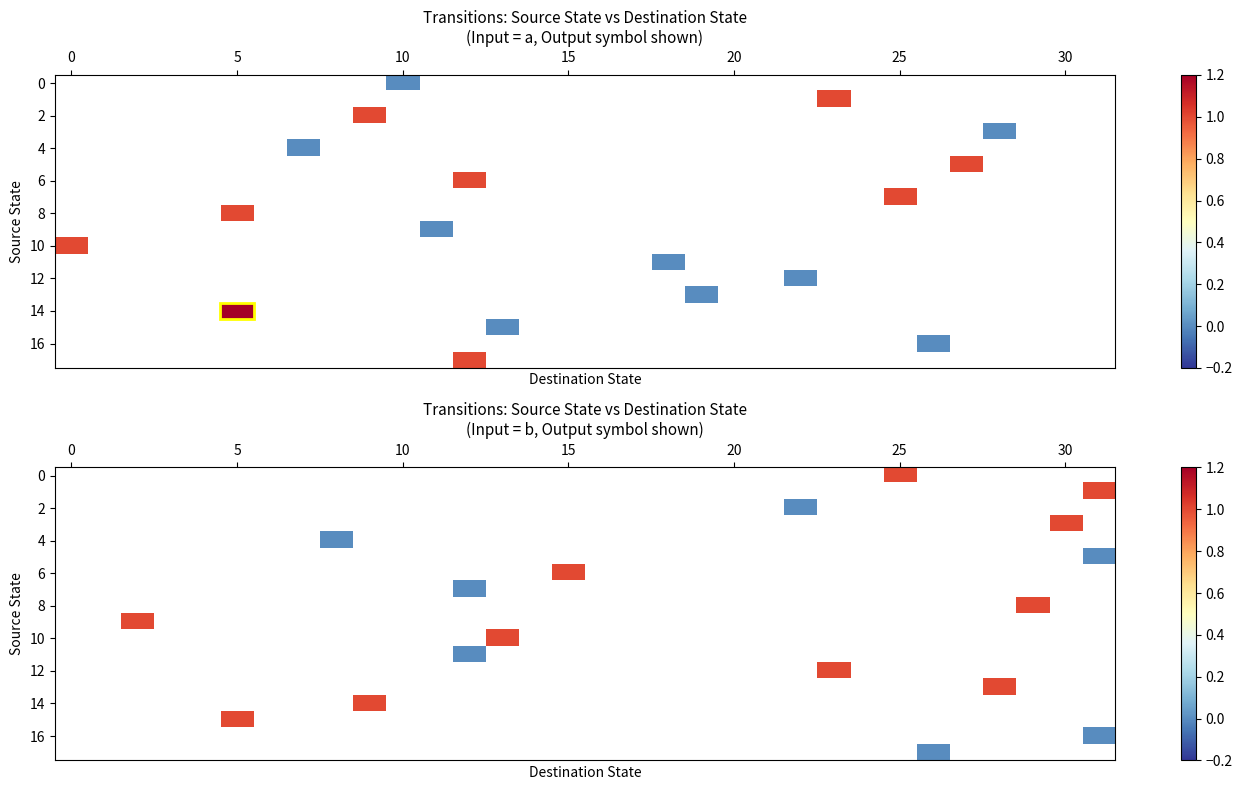

Count the number of data series in this chart.

18